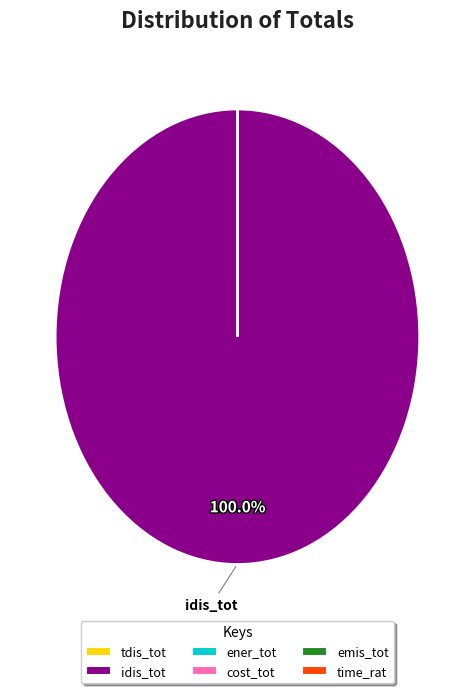

What percentage is the idis_tot slice, to the nearest percent?

100%